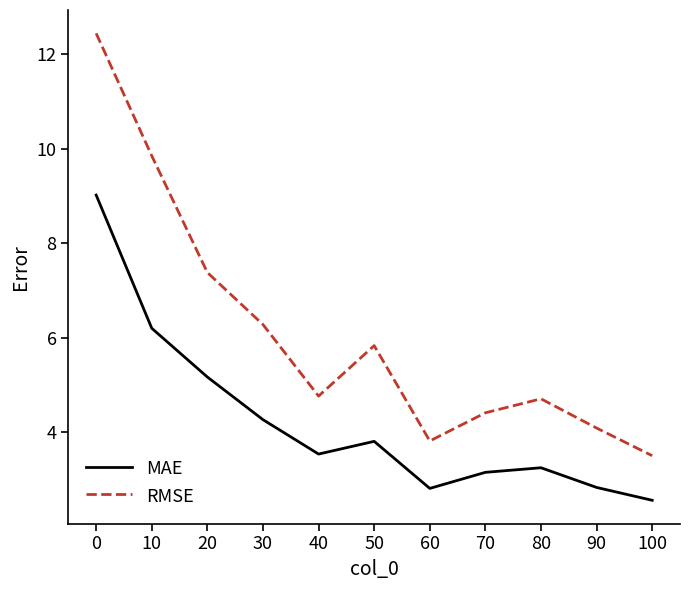

Which series has the largest total across all categories?

RMSE